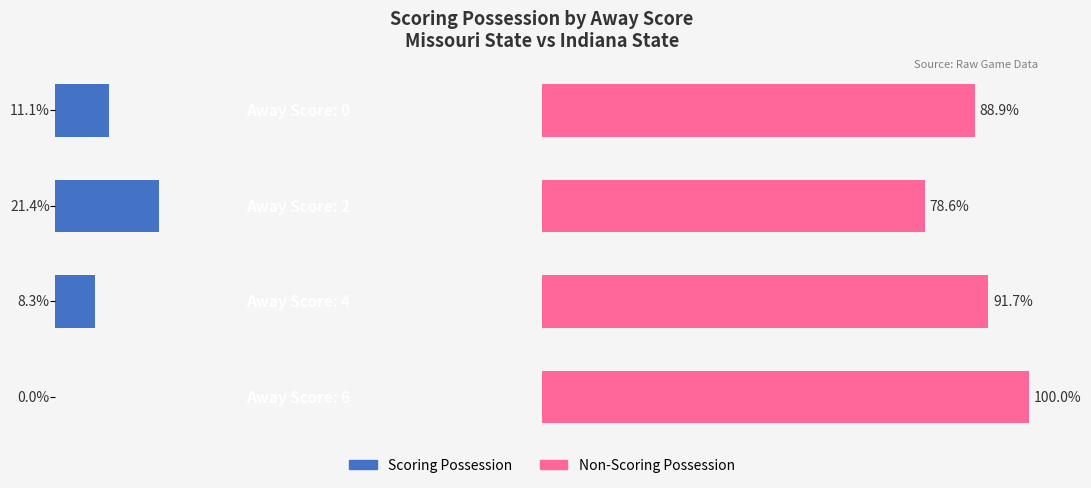

Reading left to right, extract all data points from this chart.

Scoring Possession: 0=11.1	1=21.4	2=8.3	3=0.0
Non-Scoring Possession: 0=88.9	1=78.6	2=91.7	3=100.0